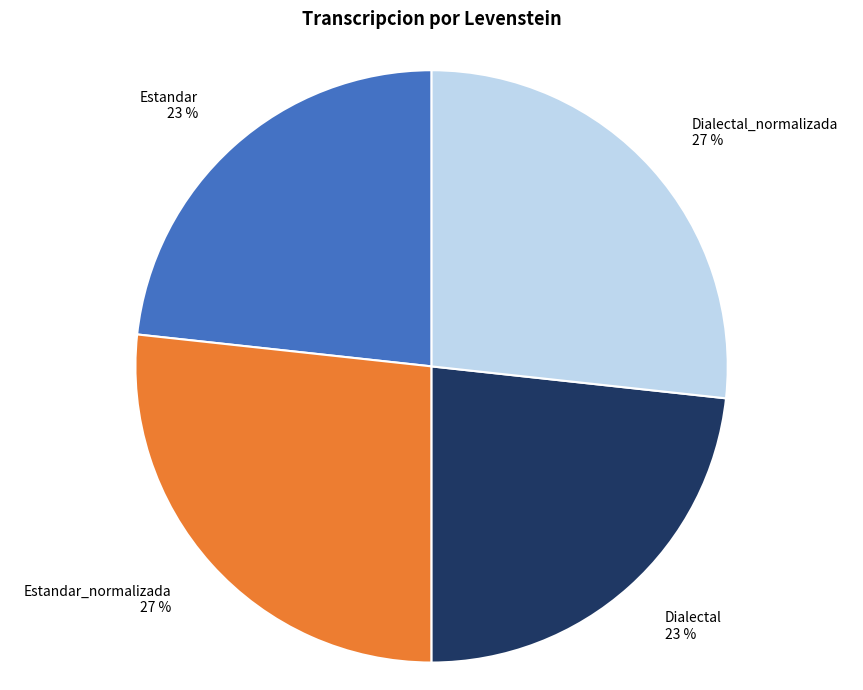

To the nearest percent, what is the average slice percentage?

25%